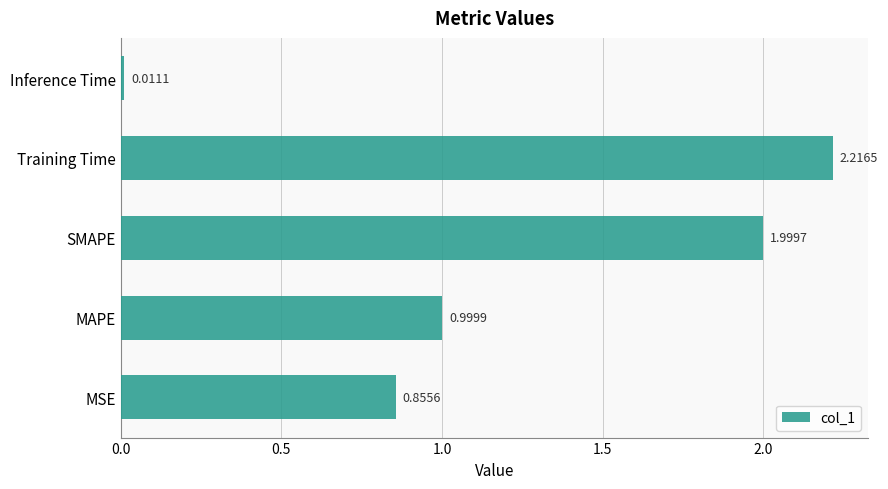

What is the sum of all values?

6.1